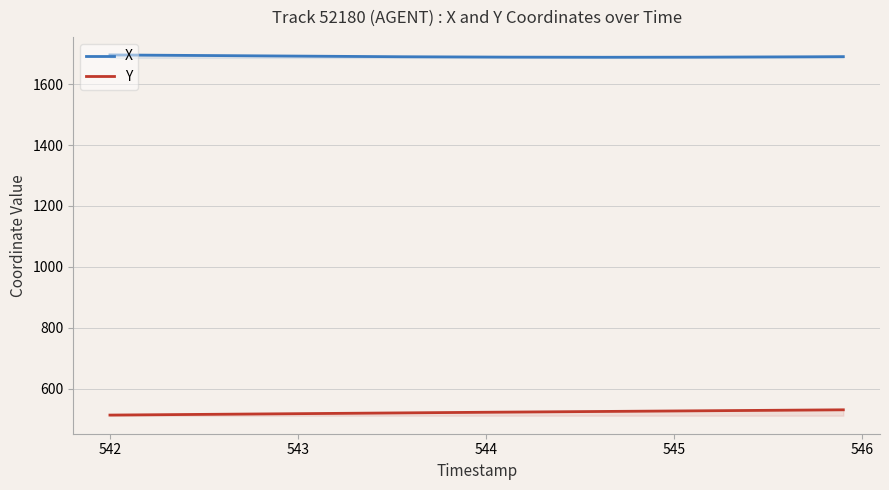

Which series has the widest spread of values?

Y